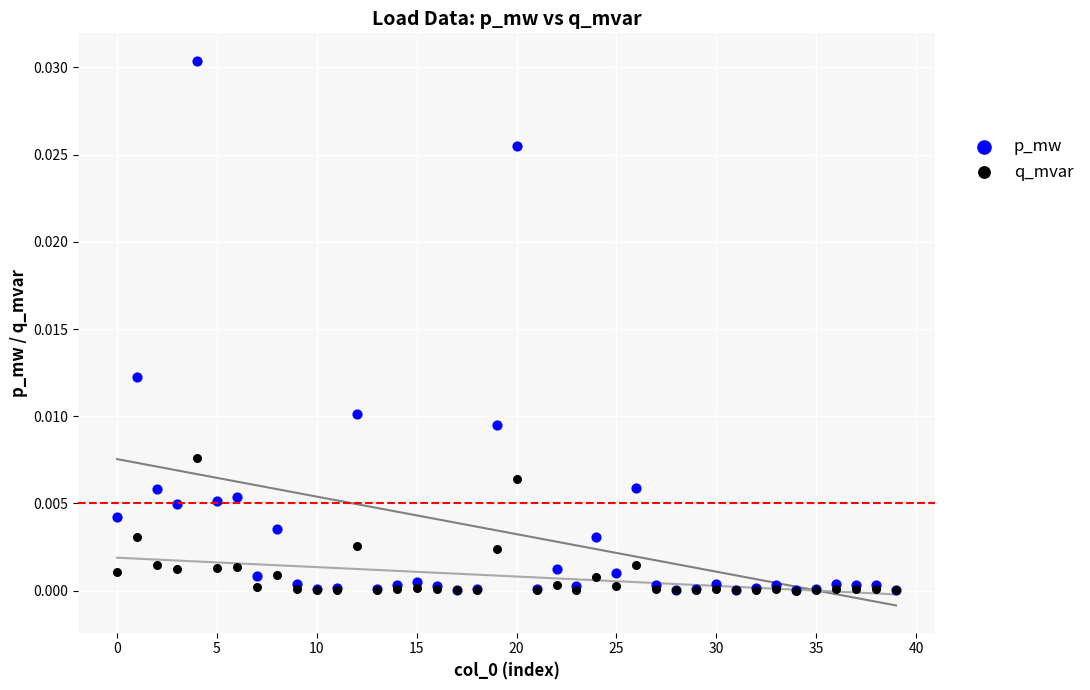

Which series has the widest spread of Y values?

p_mw